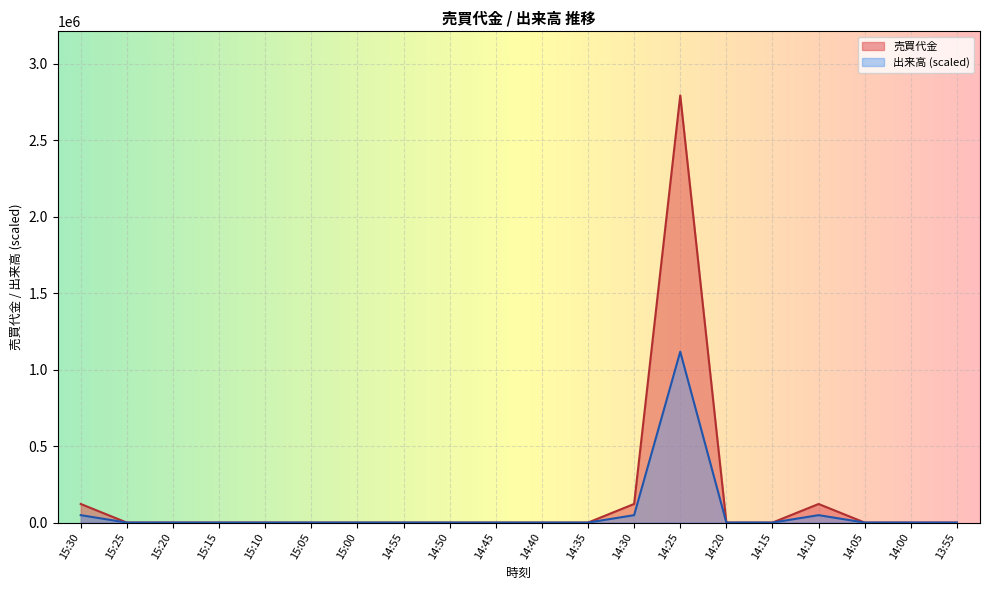

Rank the series by their average value, from highest to lowest.

売買代金, 出来高 (scaled)